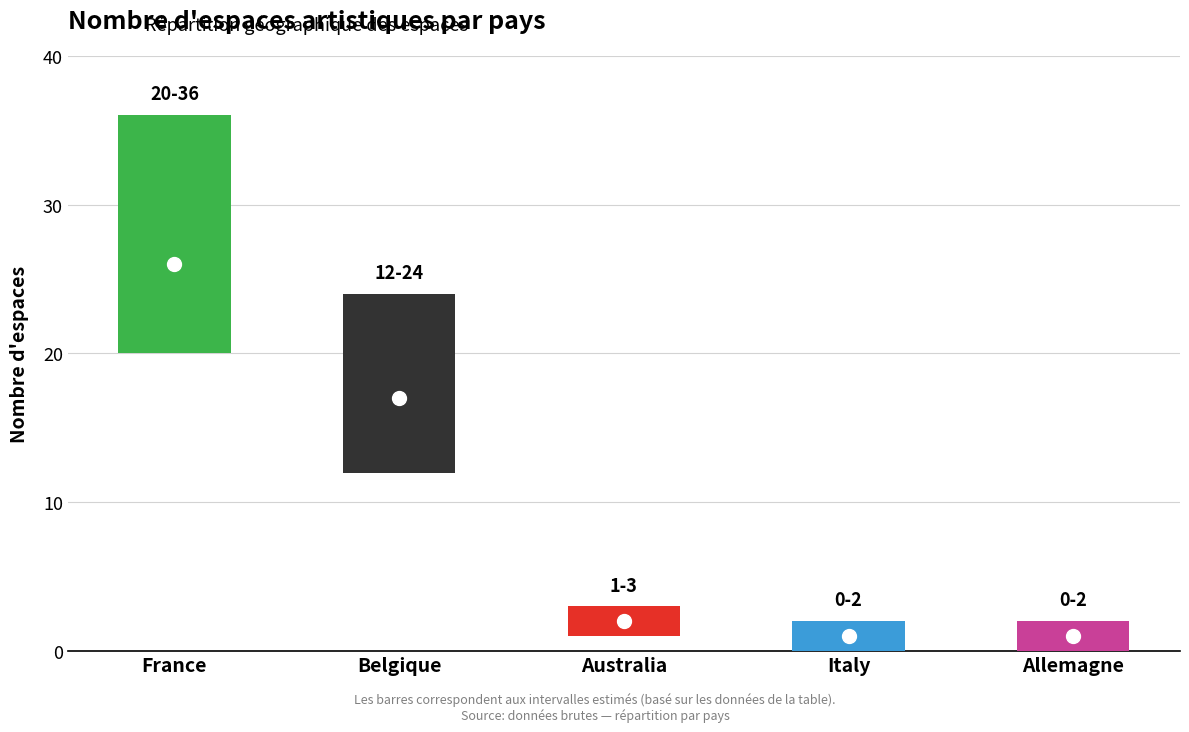

List the labels in order of value, largest first.

France, Belgique, Australia, Italy, Allemagne